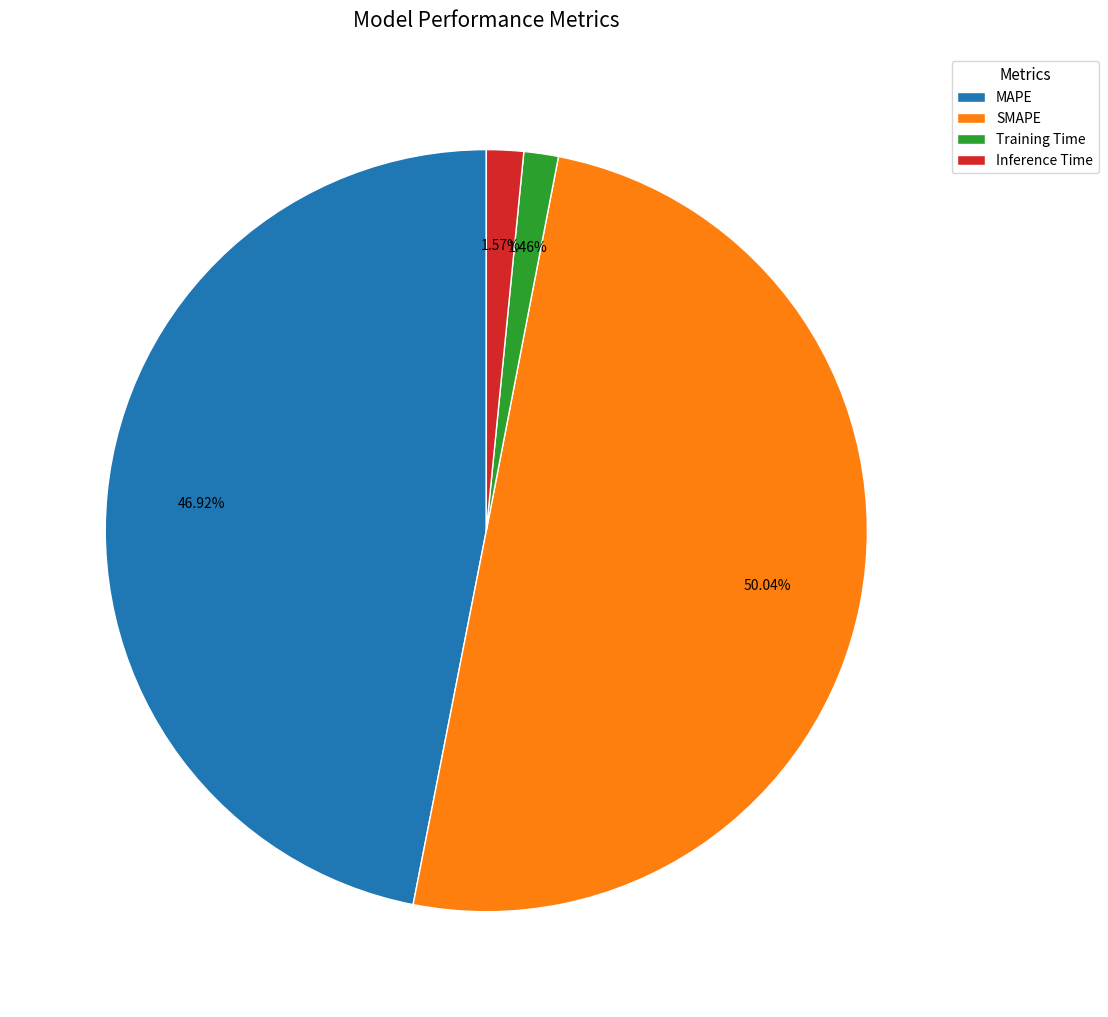

To the nearest percent, what portion does SMAPE represent?

50%